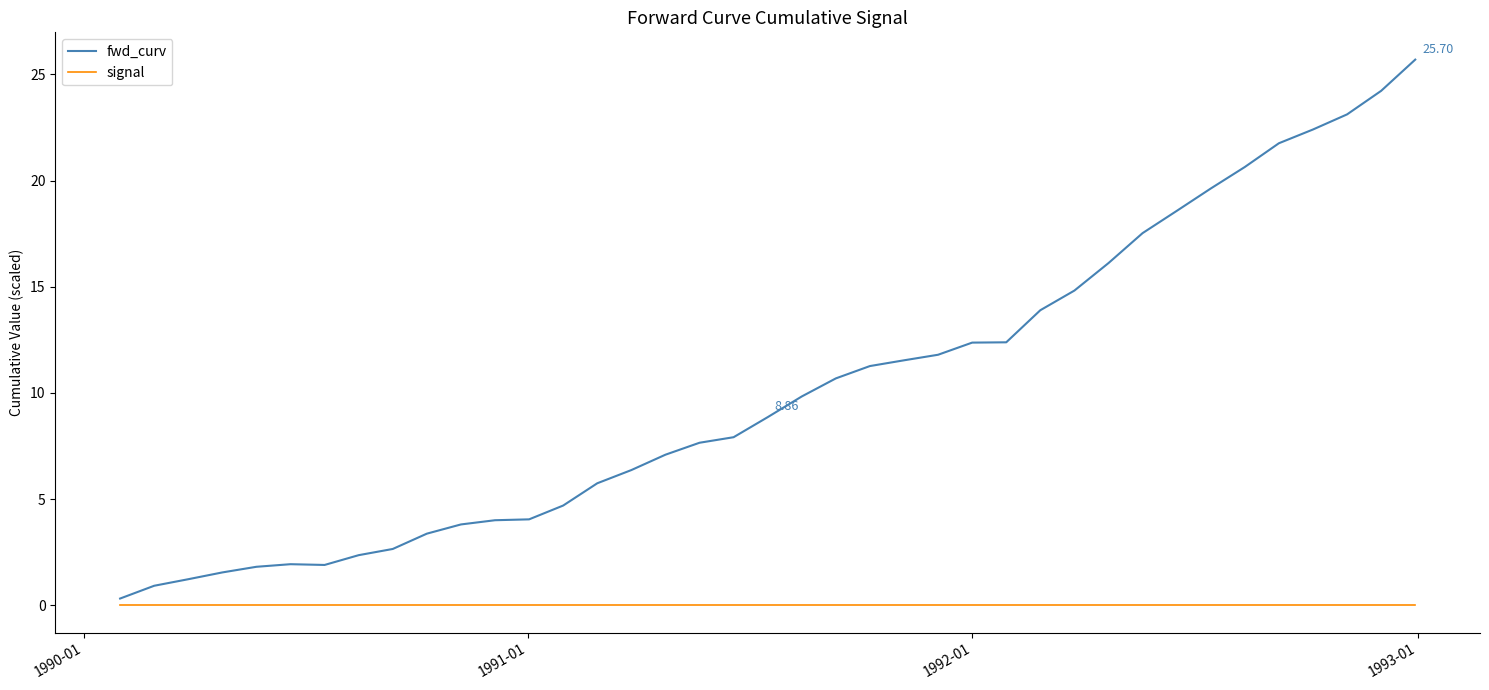

Rank the series by their maximum value, from highest to lowest.

fwd_curv, signal